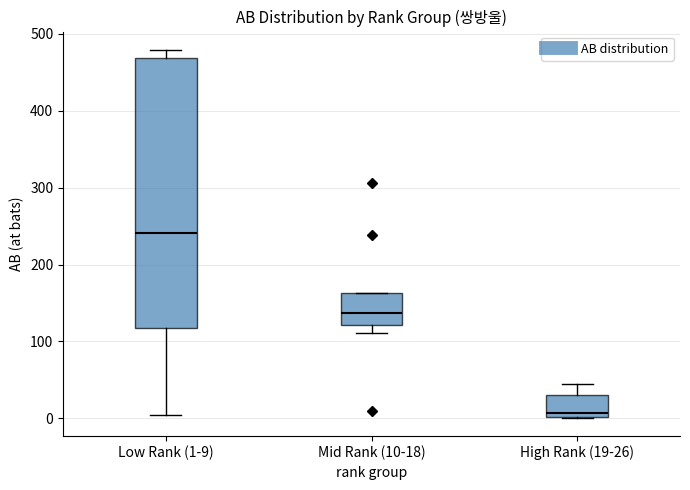

Comparing the boxes themselves (not the whiskers), which one is the tallest?

Low Rank (1-9)